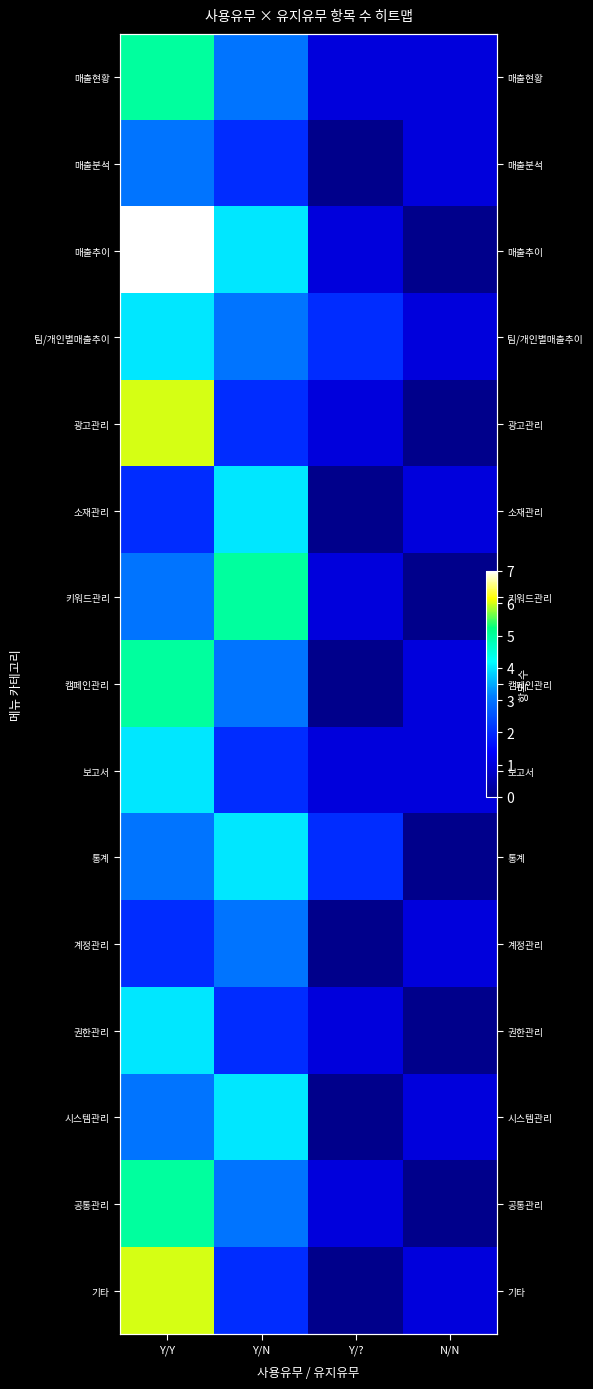

Which label corresponds to the smallest value in the chart?

Y/?